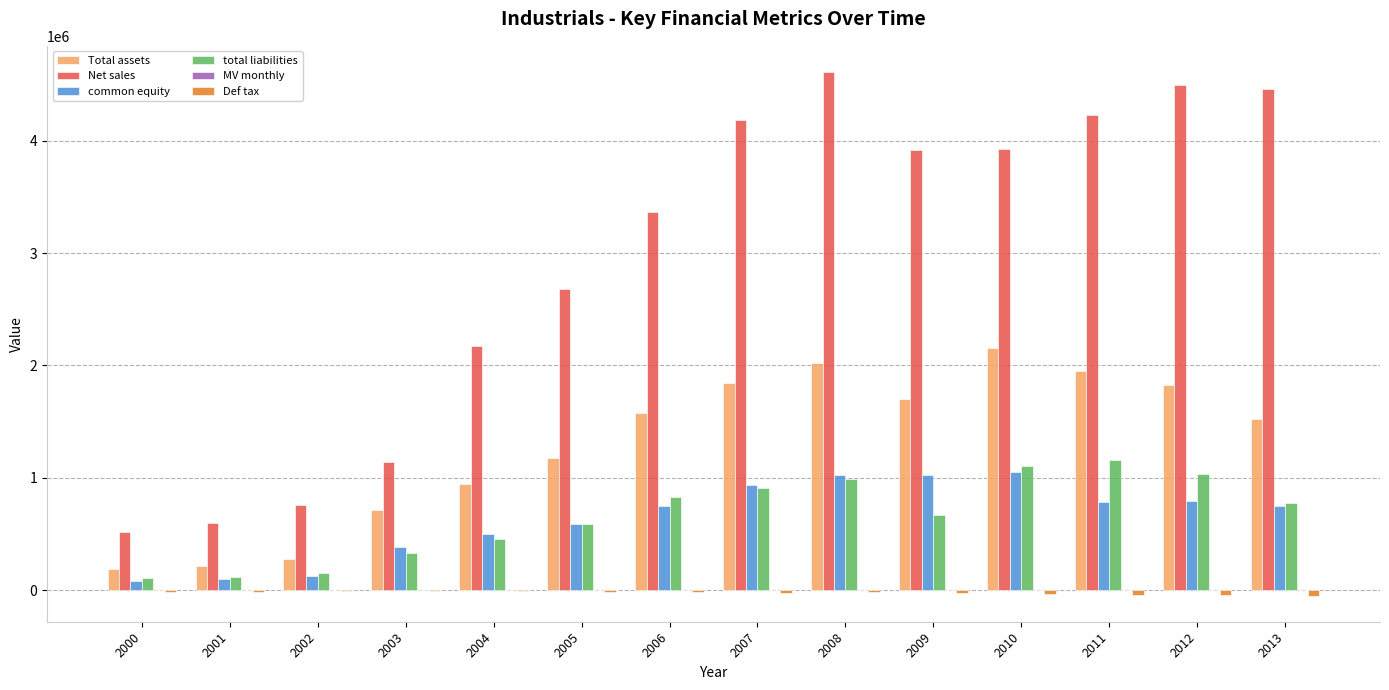

The value of Net sales at 2012 is 4493085.0. True or false?

True